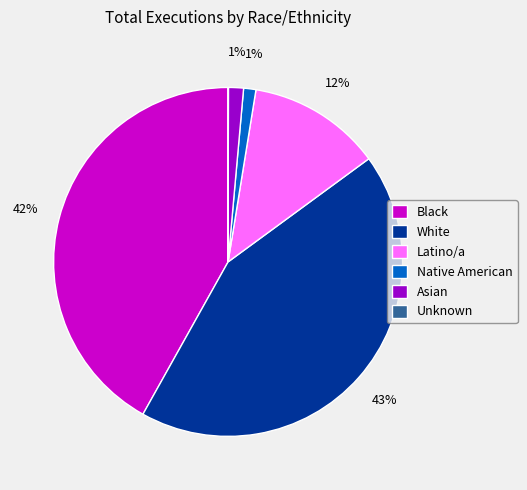

Which category has the biggest portion of the pie?

White